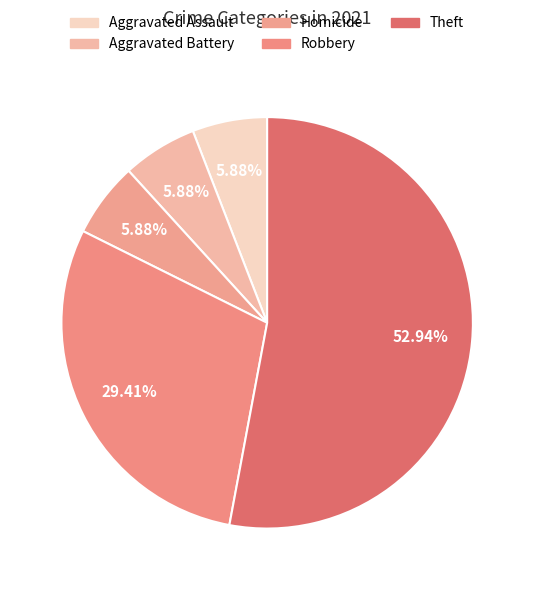

Is there any slice that represents more than half of the pie?

Yes